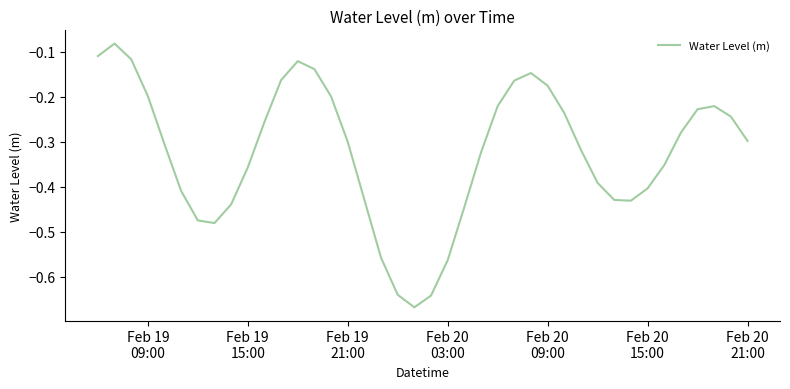

What is the difference between the second highest and second lowest values?

0.5